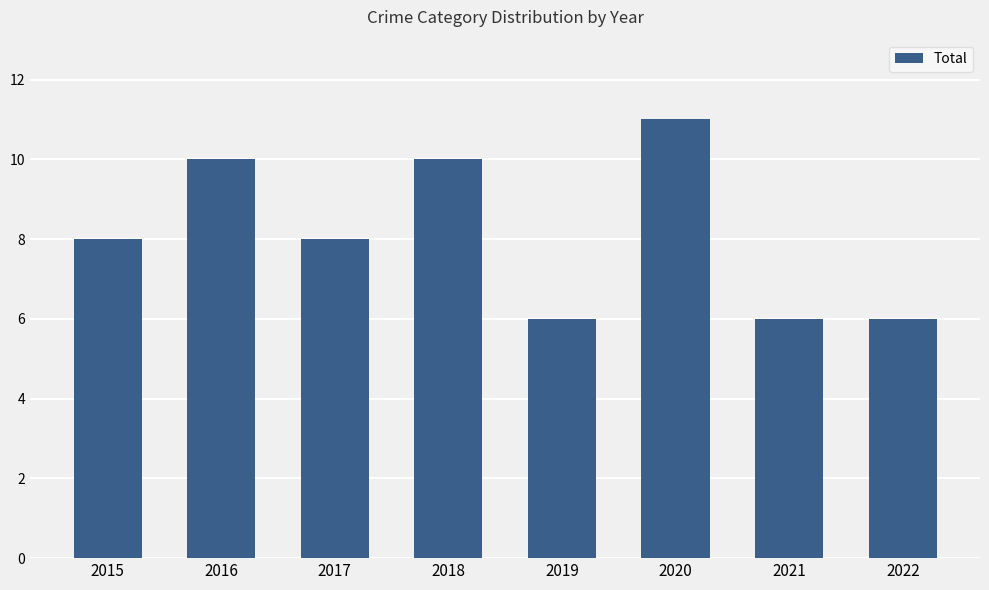

Is it true that the value at 2015 is 6?

False